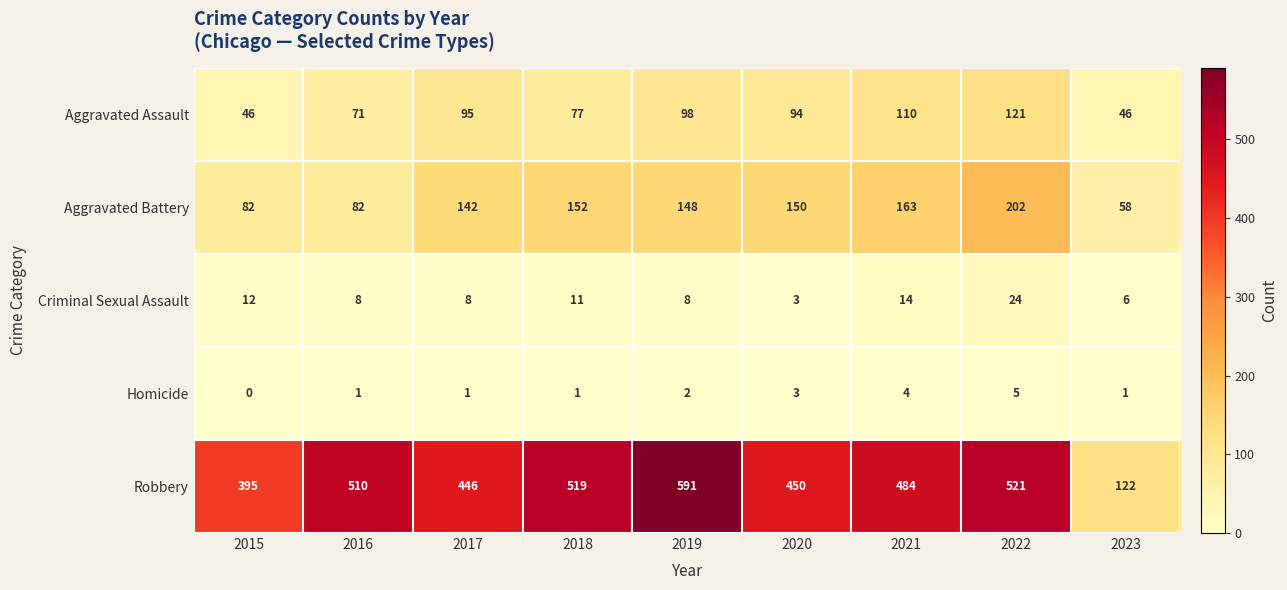

The Aggravated Battery series shows 233 at 2017. True or false?

False